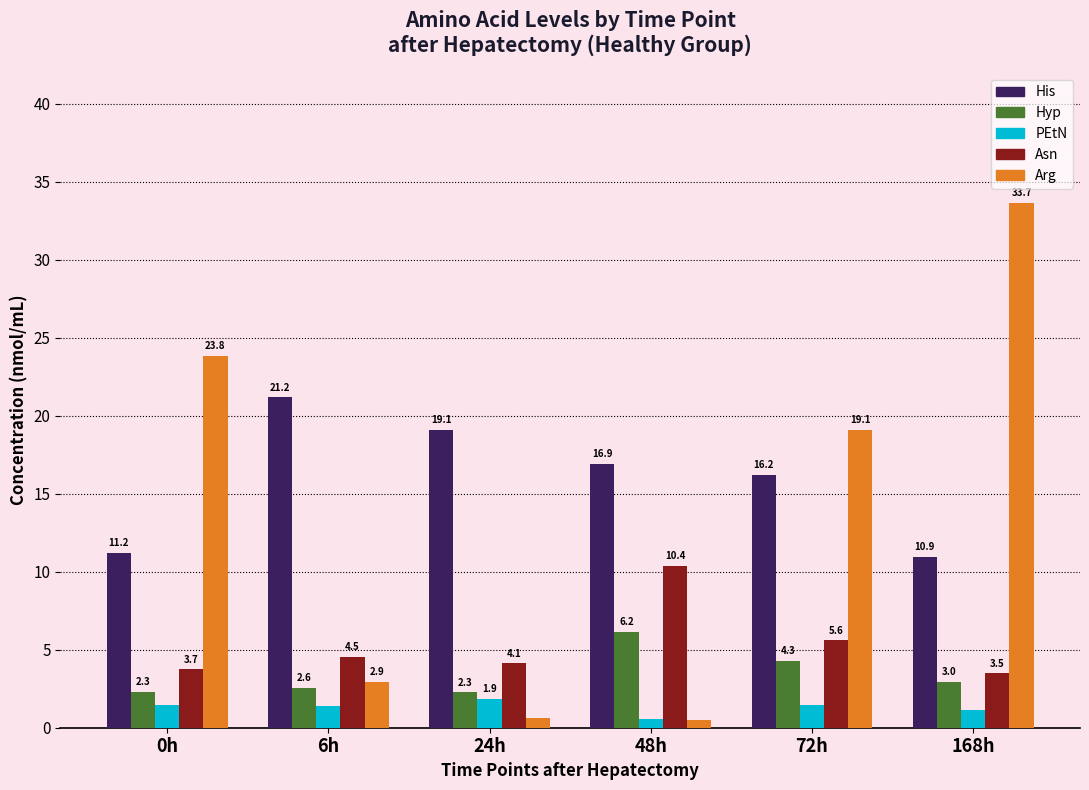

What position from the right is 72h?

2